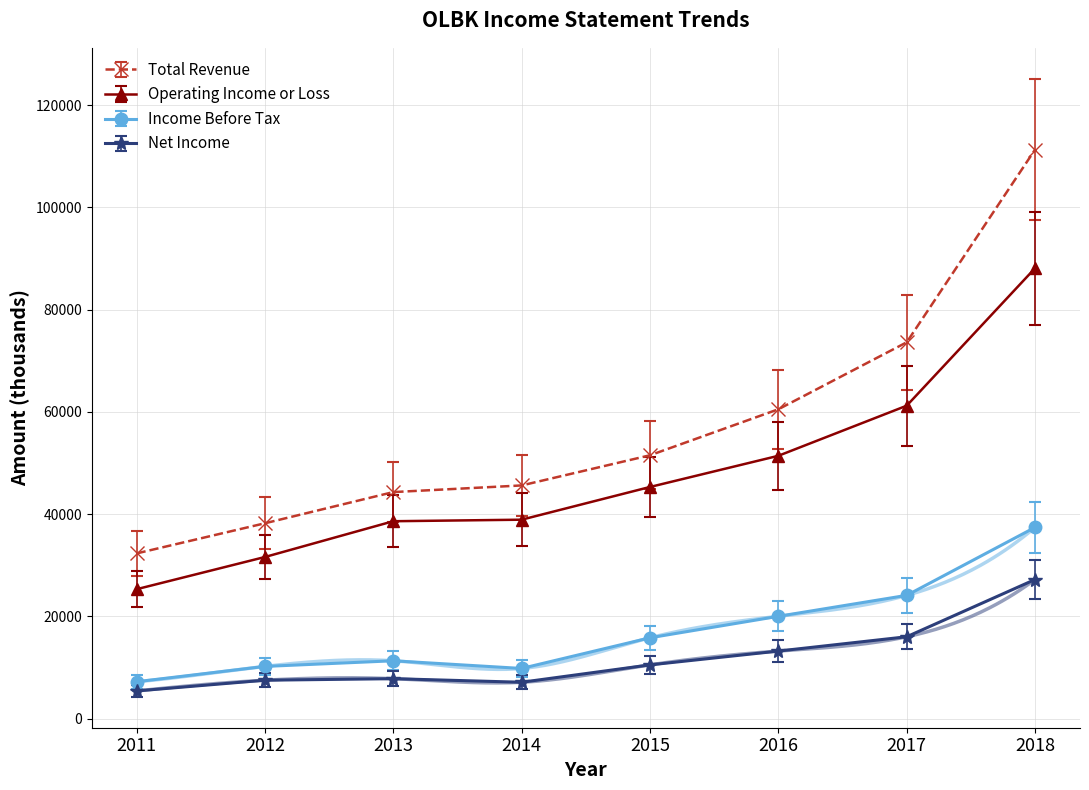

True or false: Total Revenue and Income Before Tax intersect in this chart.

False